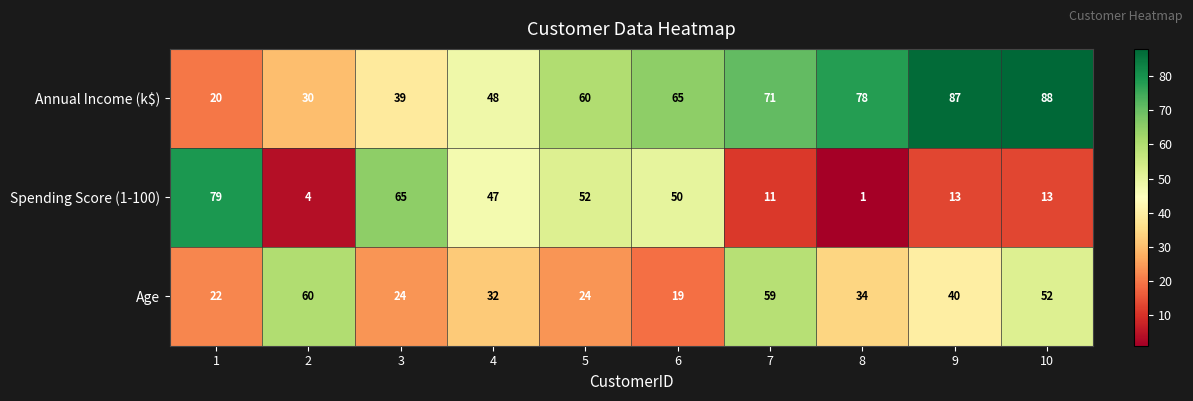

What is the difference between the second highest and minimum values in the Spending Score (1-100) series?

64